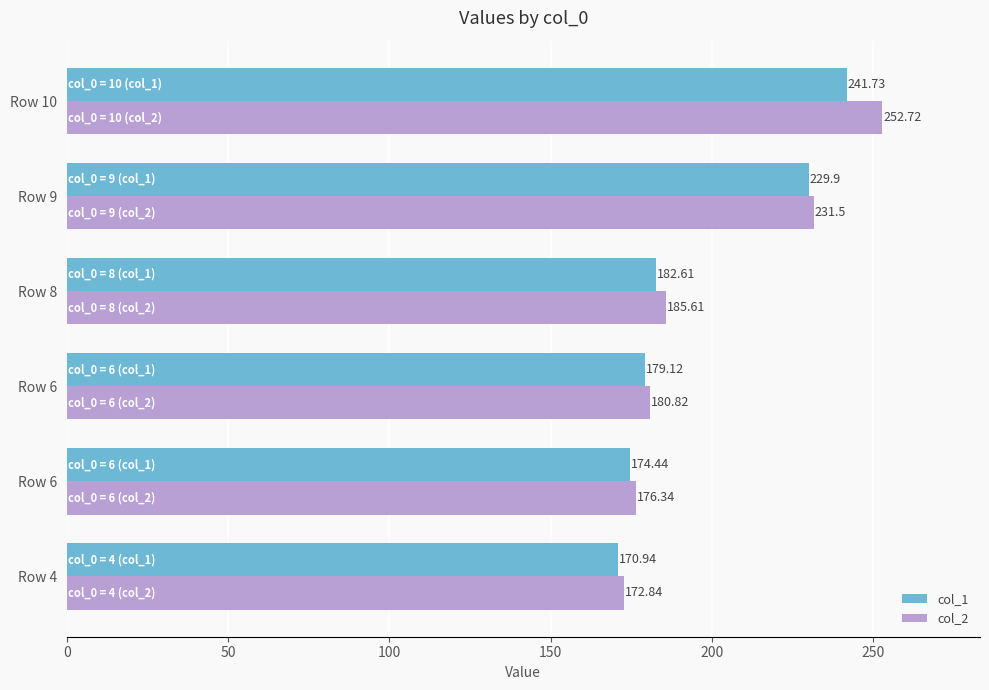

At which category is the sum across all series the highest?

Row 10